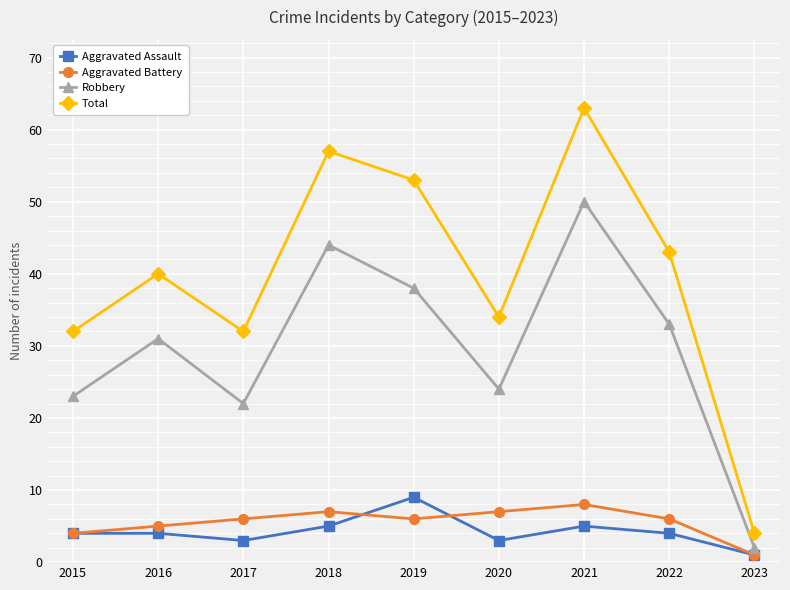

What is the approximate value of Aggravated Battery at 2022?

6